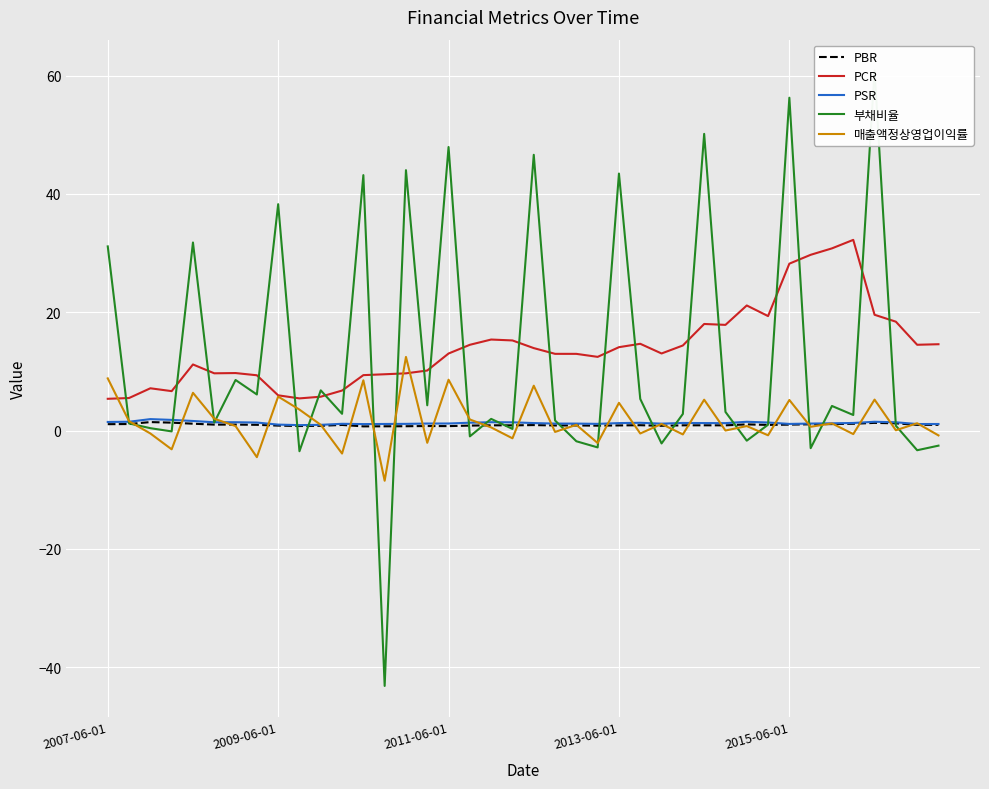

True or false: PCR and 부채비율 intersect in this chart.

True